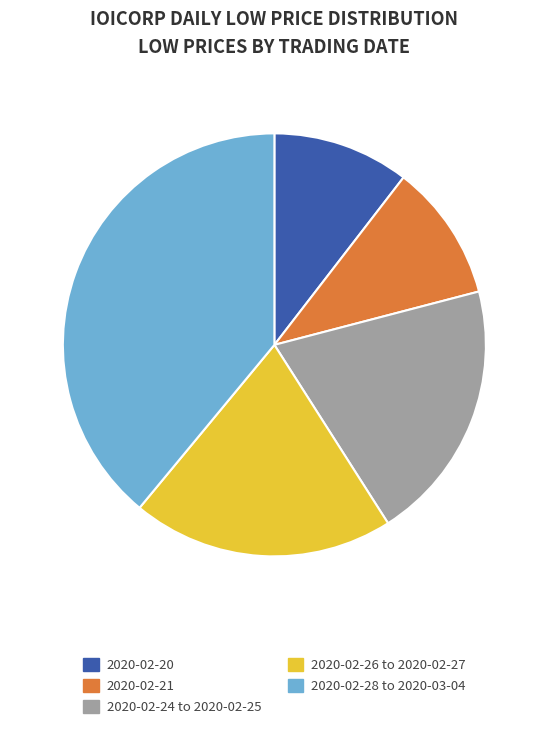

Is it true that 2020-02-24 to 2020-02-25 is 12% of the pie?

False